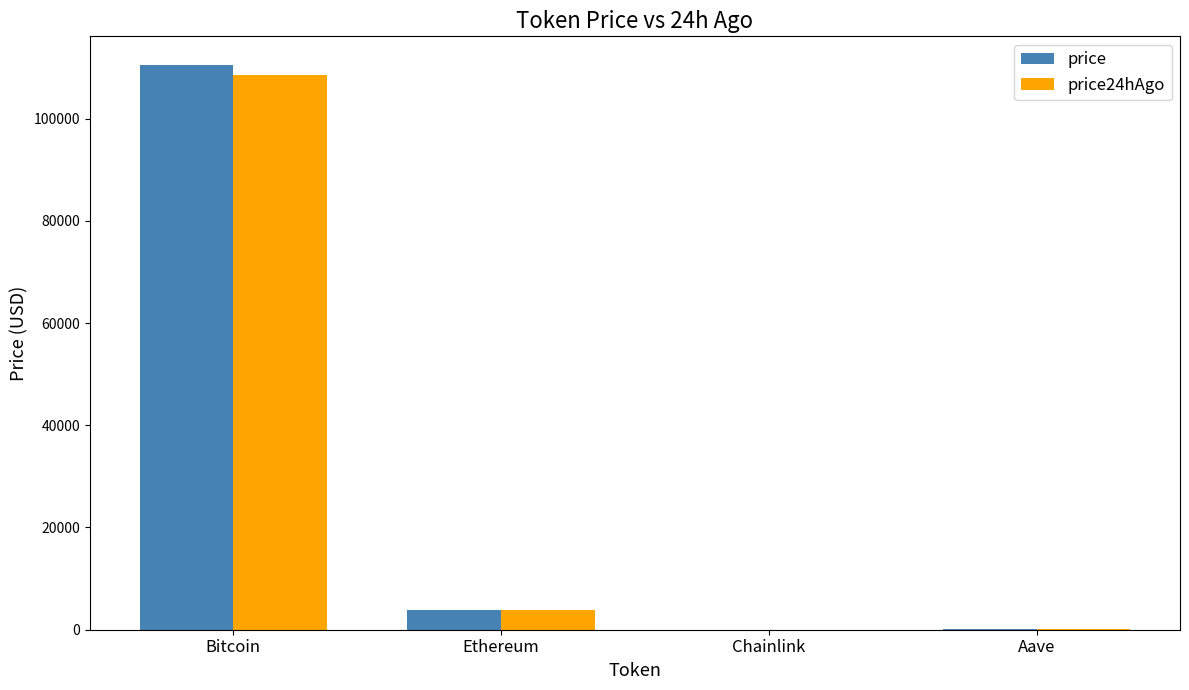

What is the approximate value of price at Ethereum?

3885.4